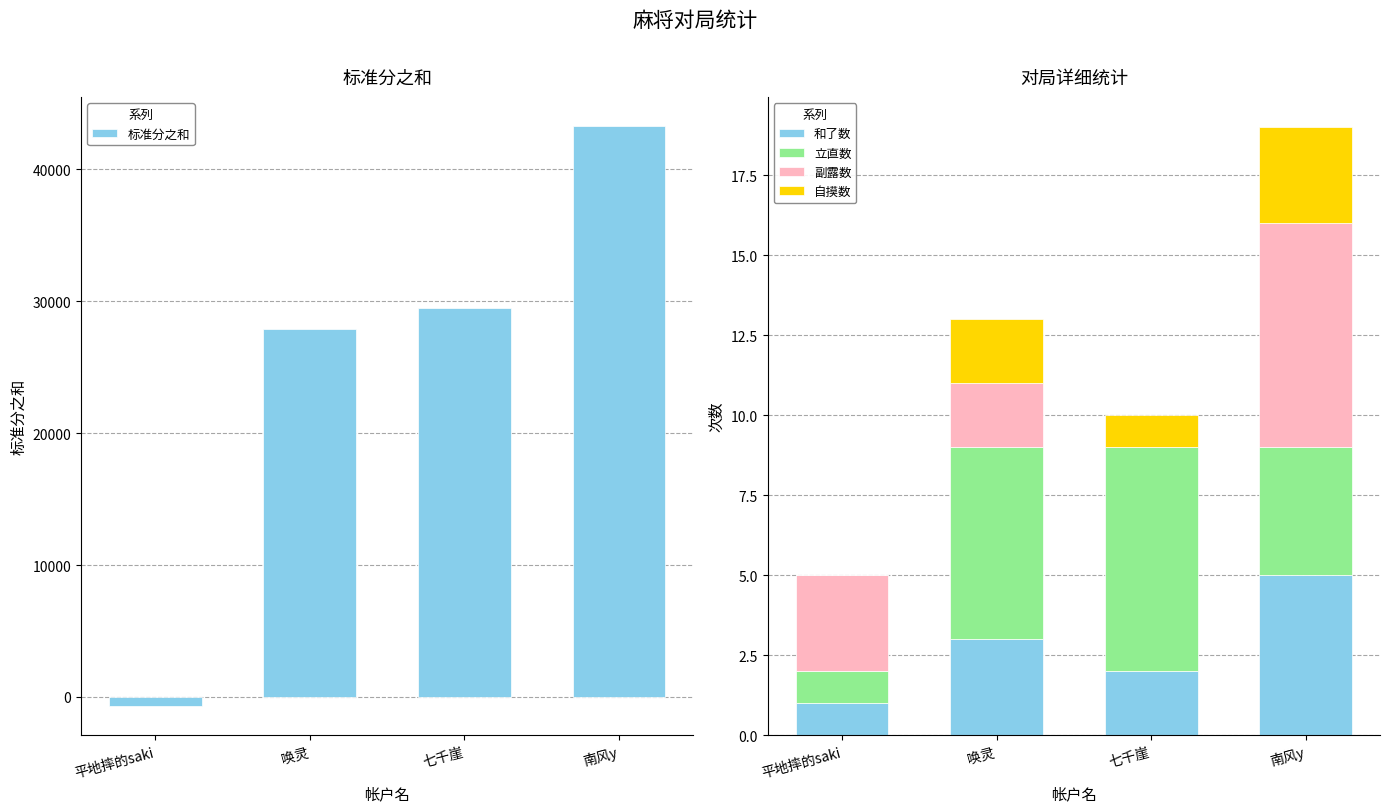

How many values in the 和了数 series exceed 3?

1